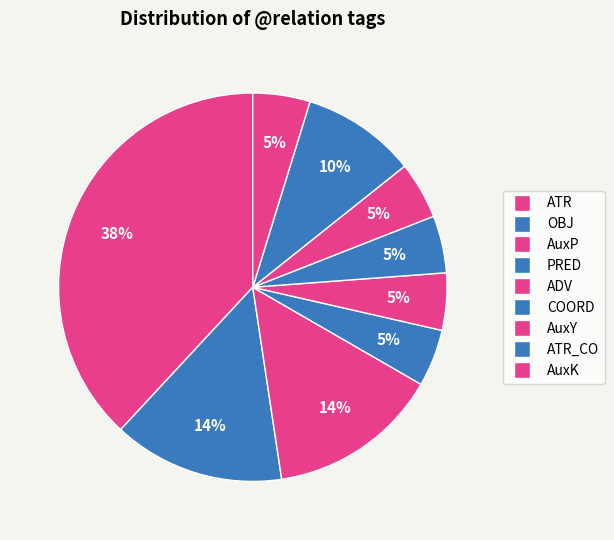

Is it true that AuxY is 1% of the pie?

False